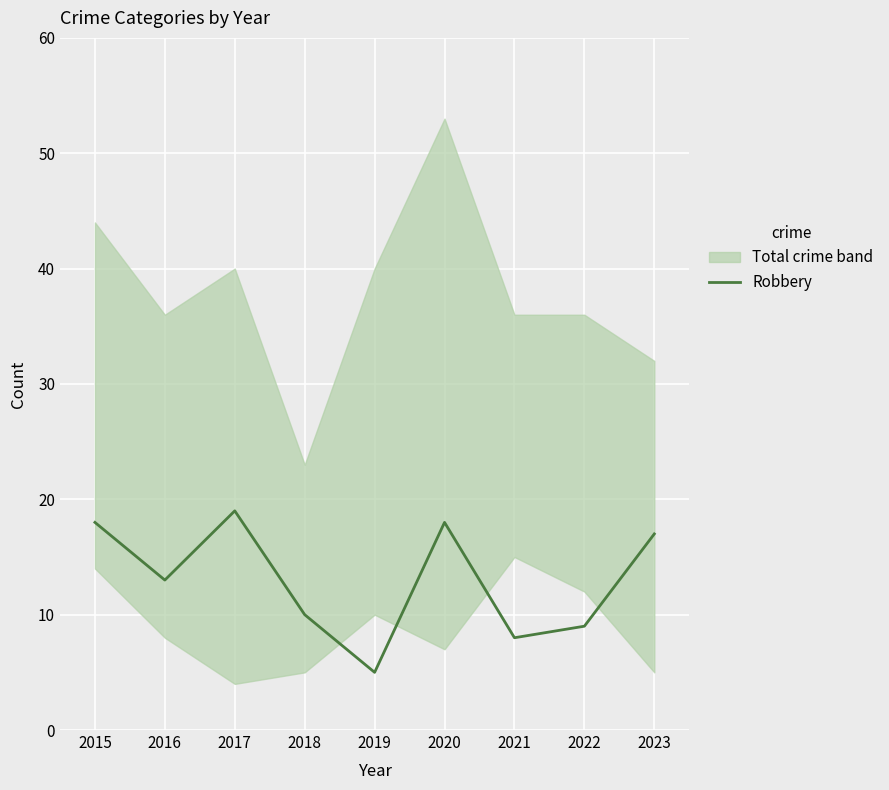

Is it true that the value at 2019 is 5?

True